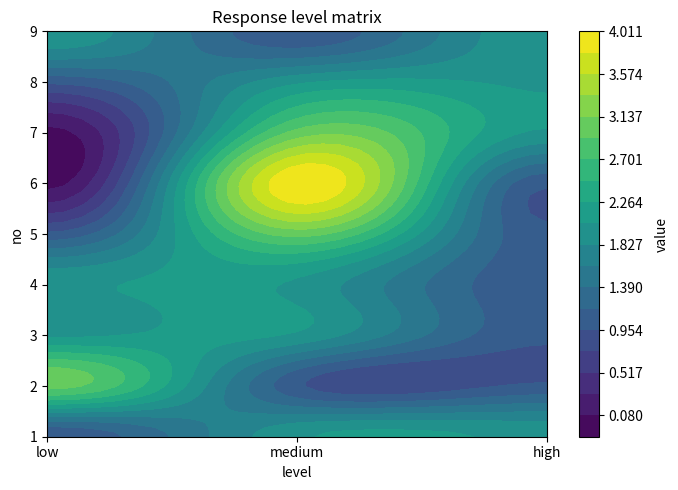

List the labels in order of 2 value, smallest first.

1, 2, 0